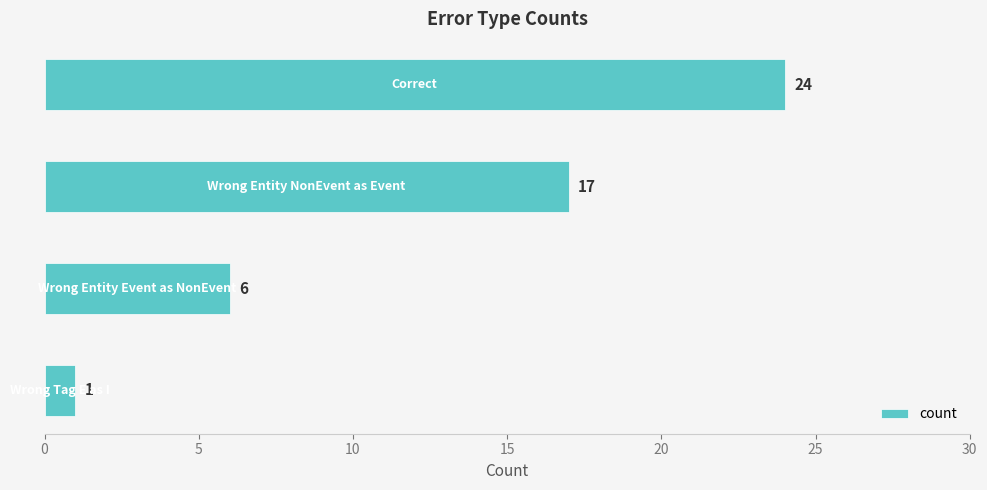

Count the number of categories in the chart.

4